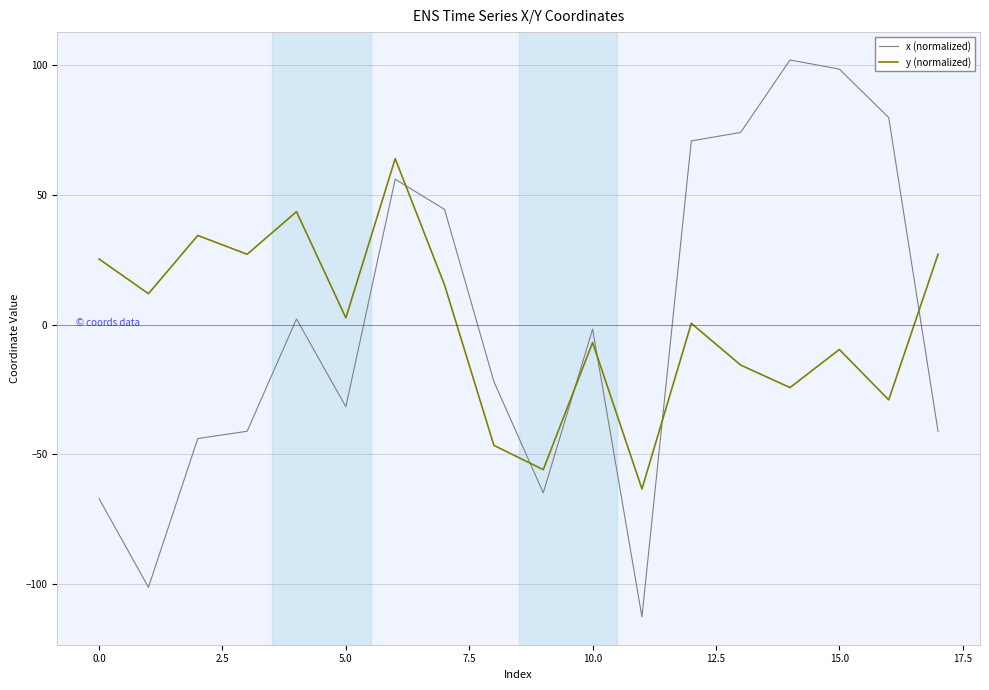

Which series ends up on top after the final intersection of y (normalized) and x (normalized)?

y (normalized)